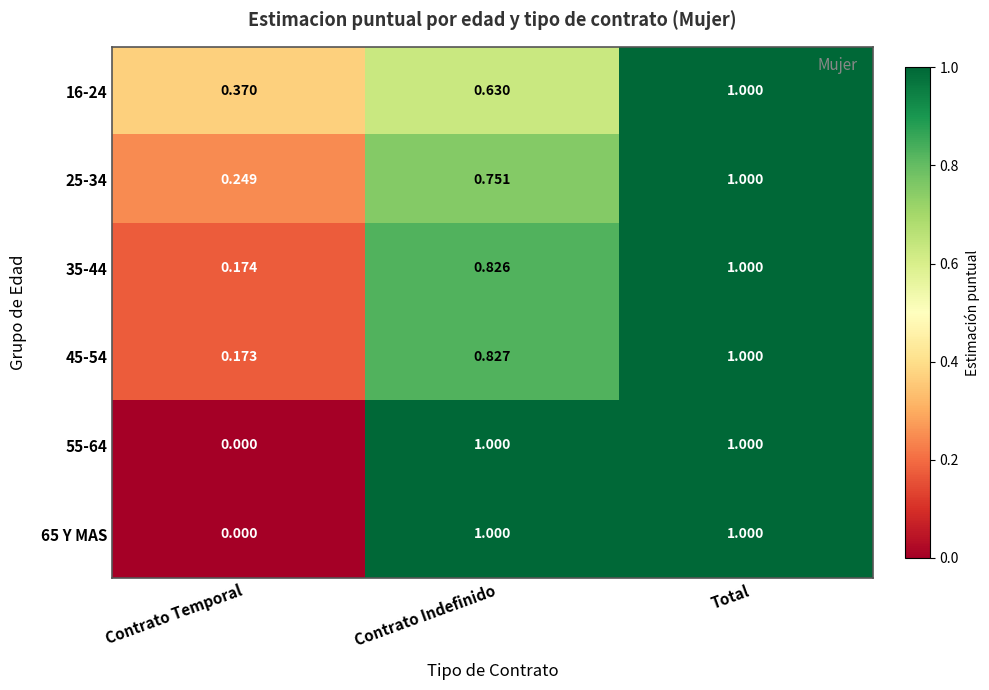

Is the value of 35-44 at Contrato Indefinido greater than the value of 65 Y MAS at Contrato Temporal?

Yes